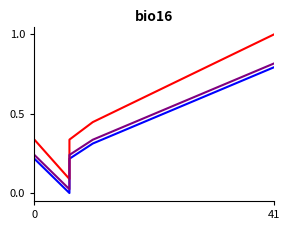

What are all the series names shown in the legend?

Giá nhập, Giá đề xuất, Giá bán ctv